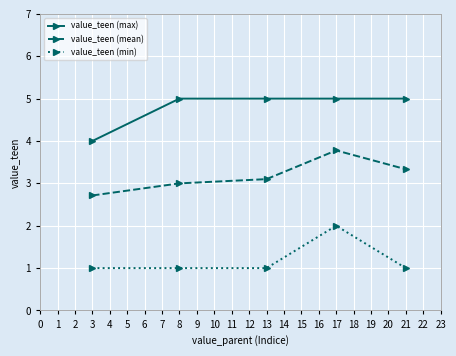

Is it true that value_teen (mean) equals 3.8 at 17?

True